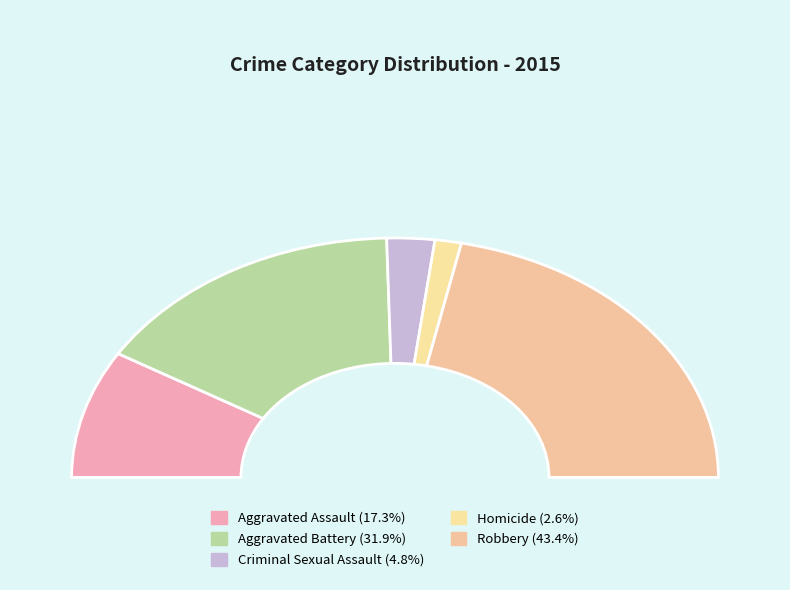

Is there any slice that represents more than half of the pie?

No